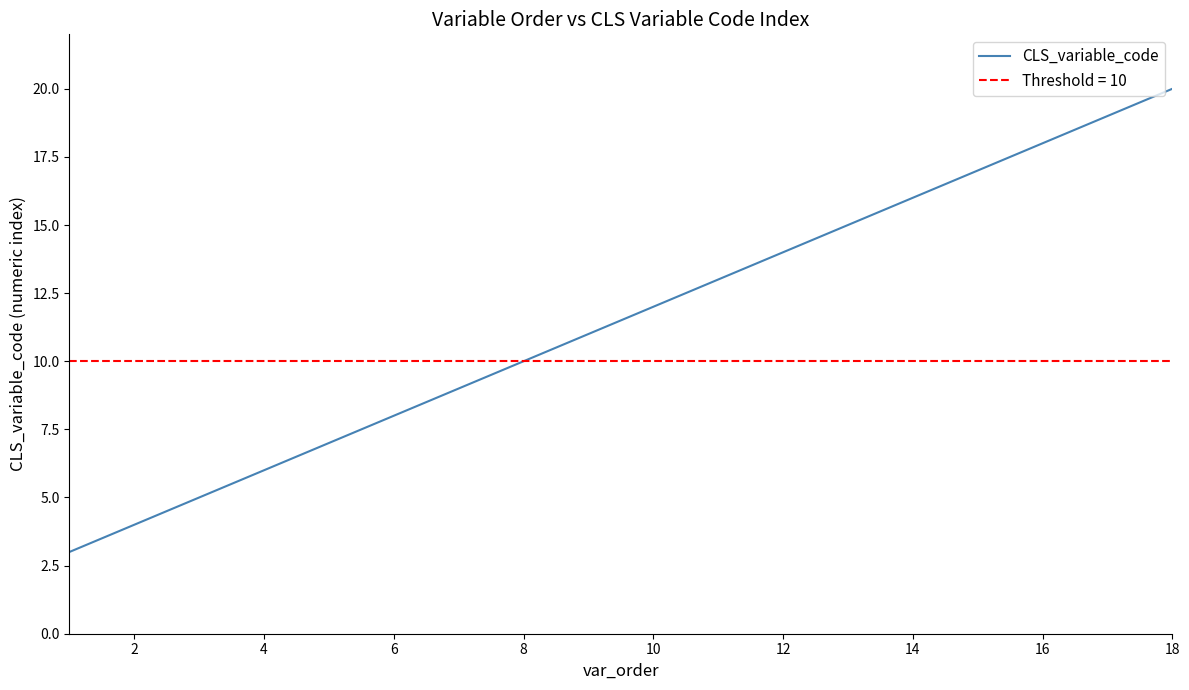

How many categories are shown in the chart?

18